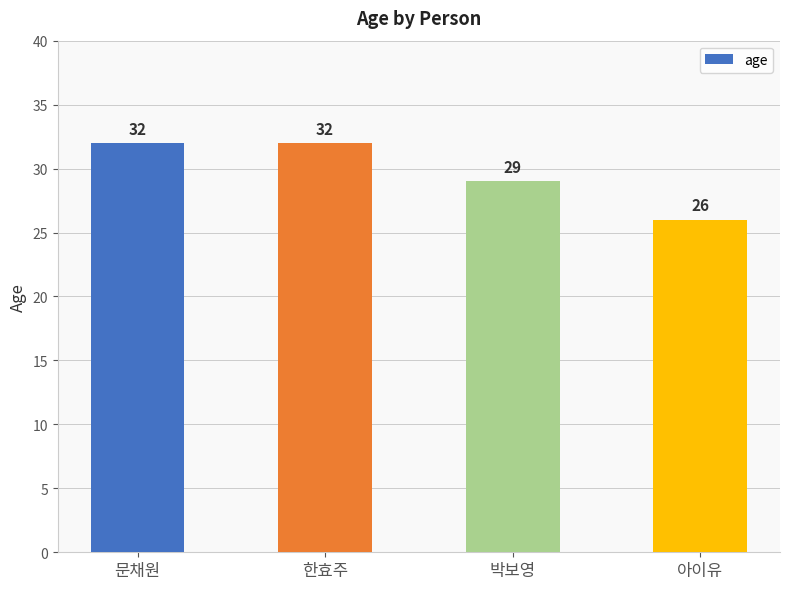

What is the maximum value shown in the chart?

32